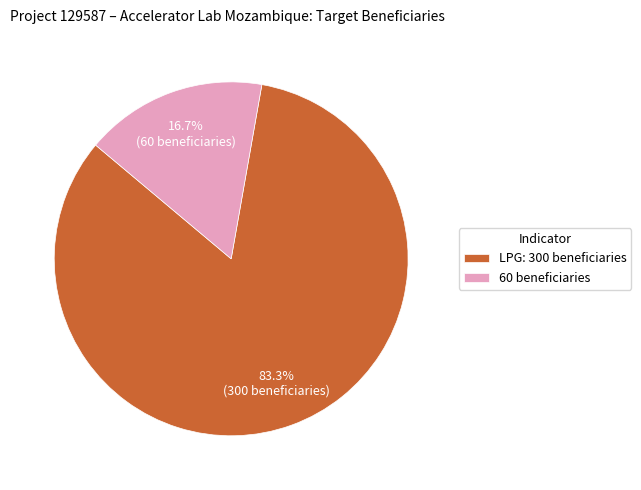

To the nearest percent, what is the combined percentage of 60 beneficiaries and LPG: 300 beneficiaries?

100%